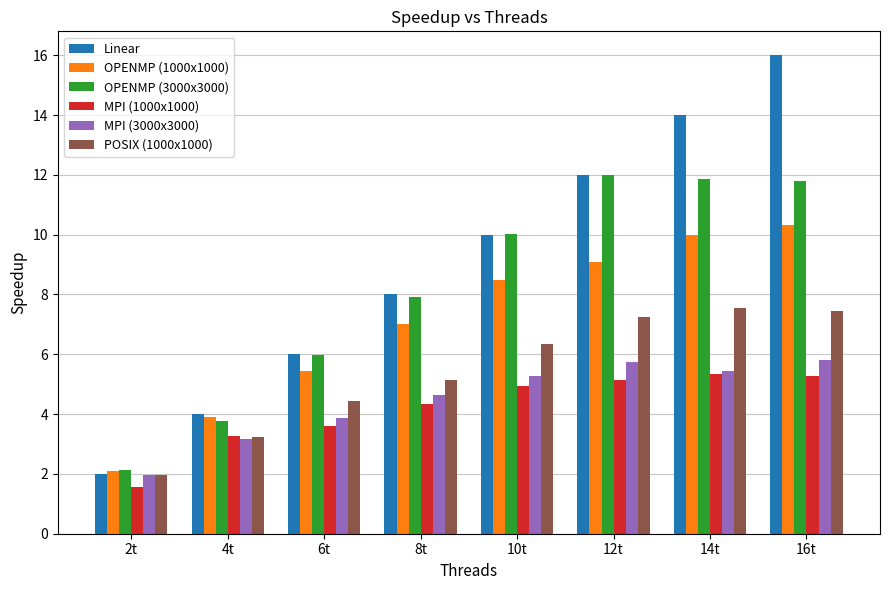

Is the value of OPENMP (3000x3000) at 10t greater than the value of OPENMP (1000x1000) at 16t?

No